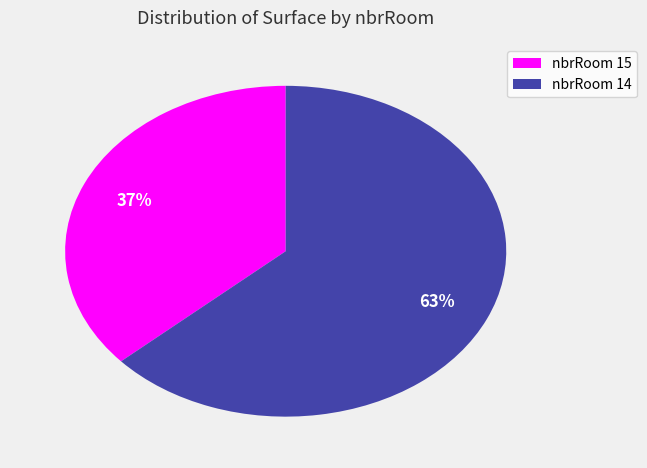

To the nearest percent, what portion does nbrRoom 14 represent?

63%